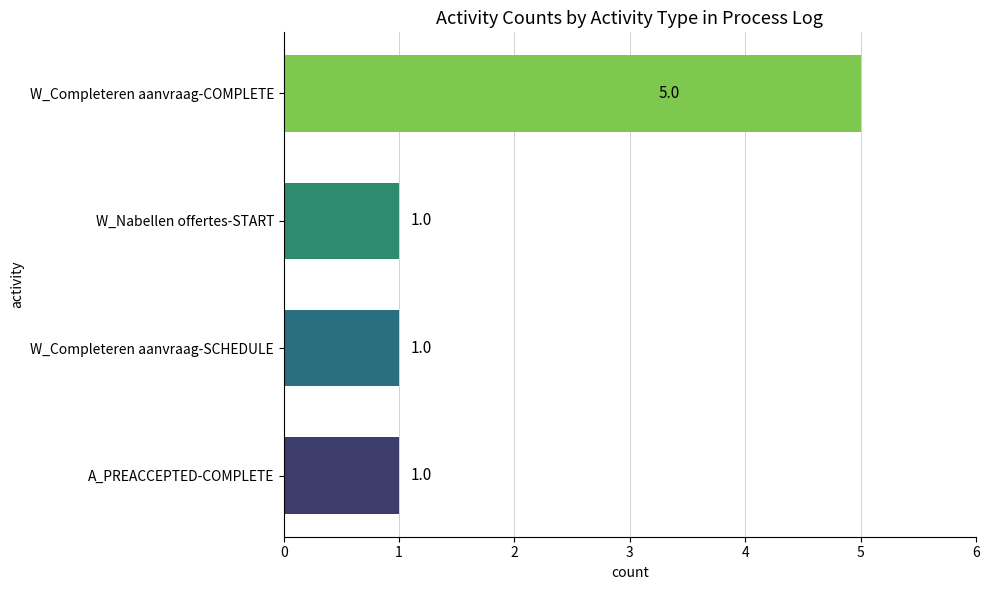

How many values are between 1 and 5?

4